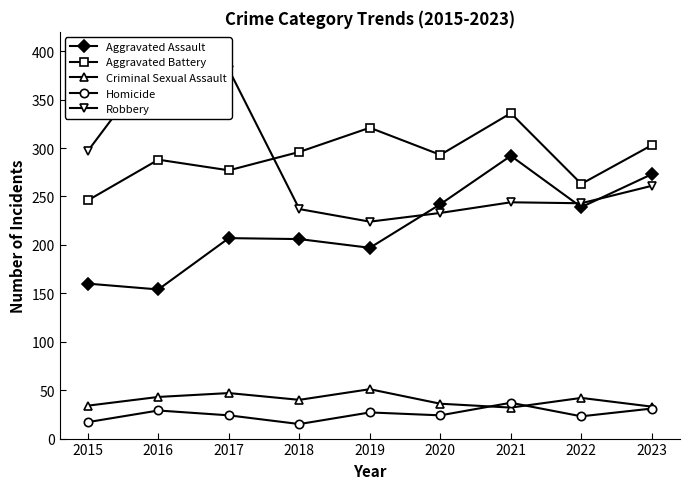

At how many categories does at least one series exceed 185?

9